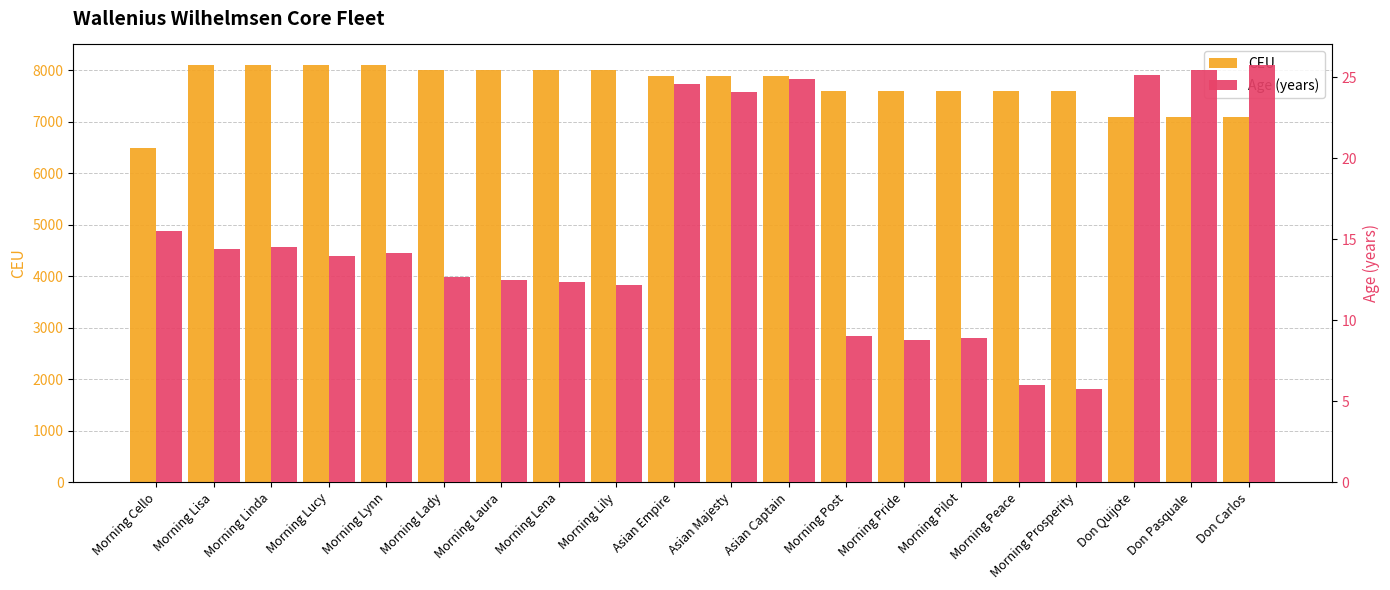

Which series has the largest range (max minus min)?

CEU